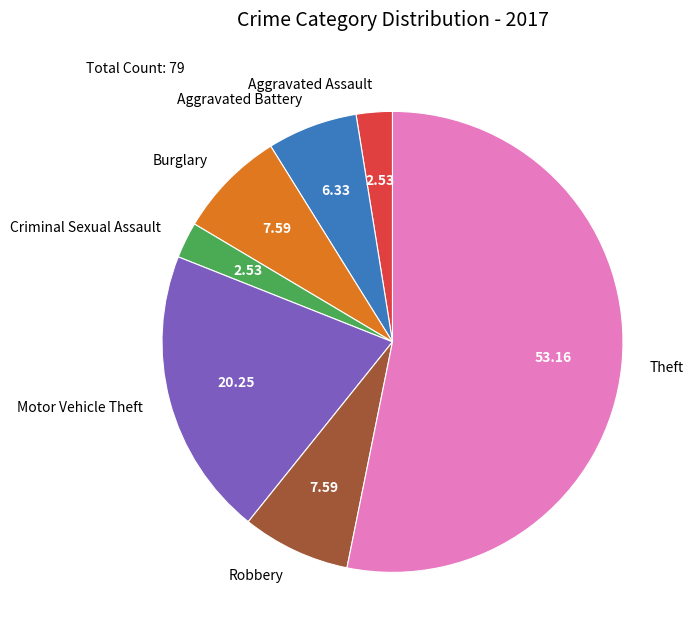

How many segments does this pie chart have?

7